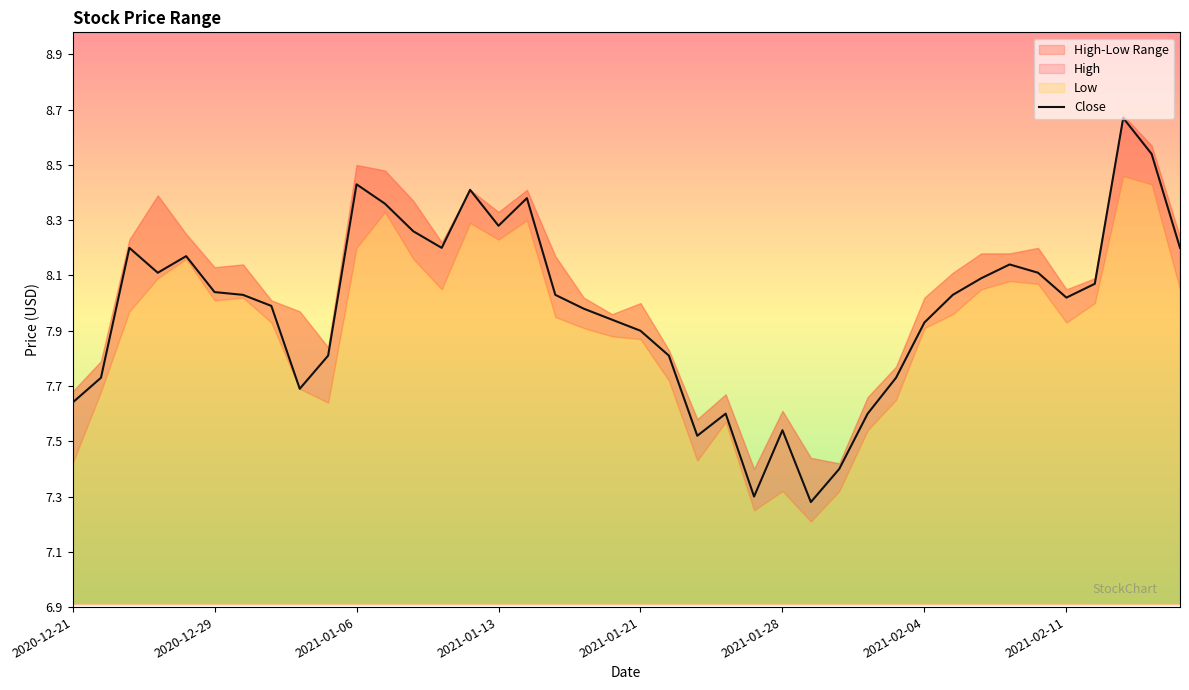

What is the change in value from 12 to 34?

-0.2